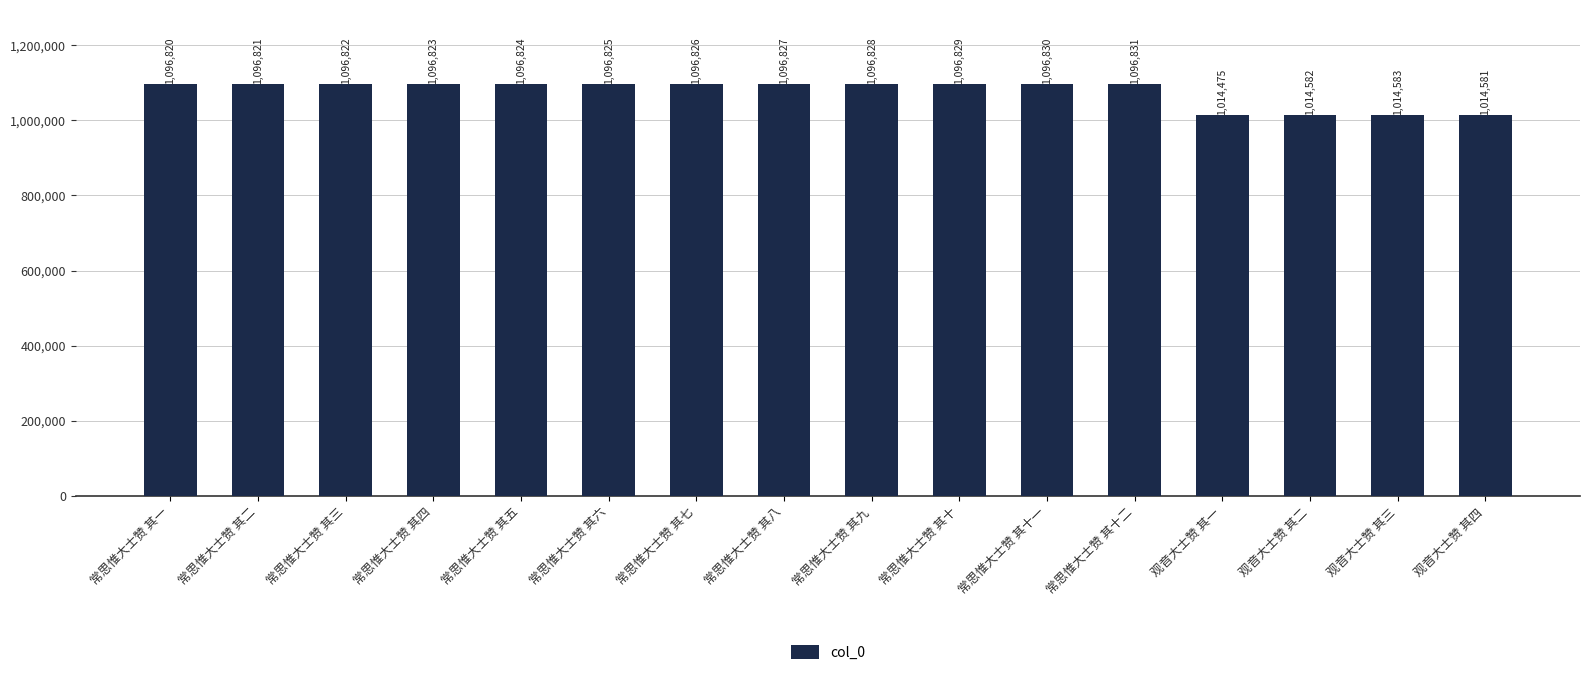

What is the maximum value shown in the chart?

1096831